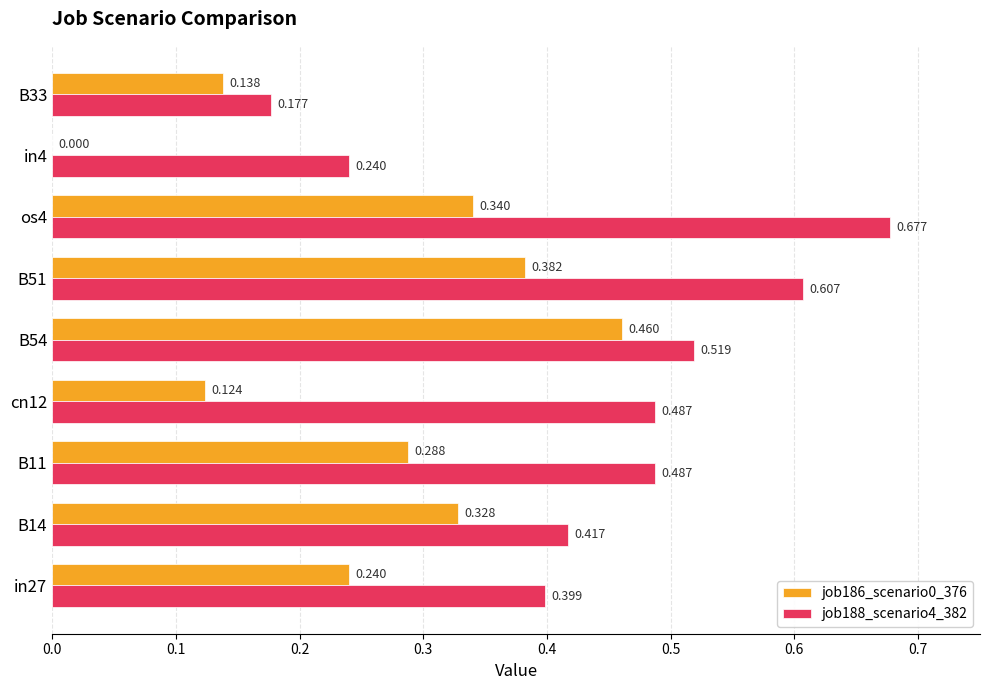

Is the value of job186_scenario0_376 at in27 greater than the value of job188_scenario4_382 at B14?

No